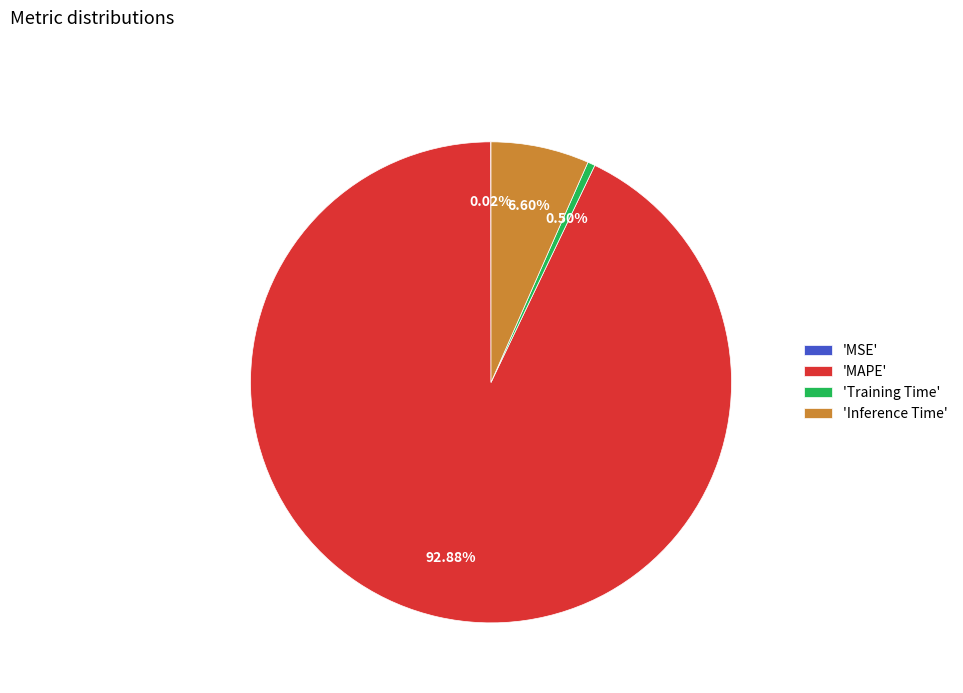

Which has a higher value, 'Training Time' or 'Inference Time'?

'Inference Time'